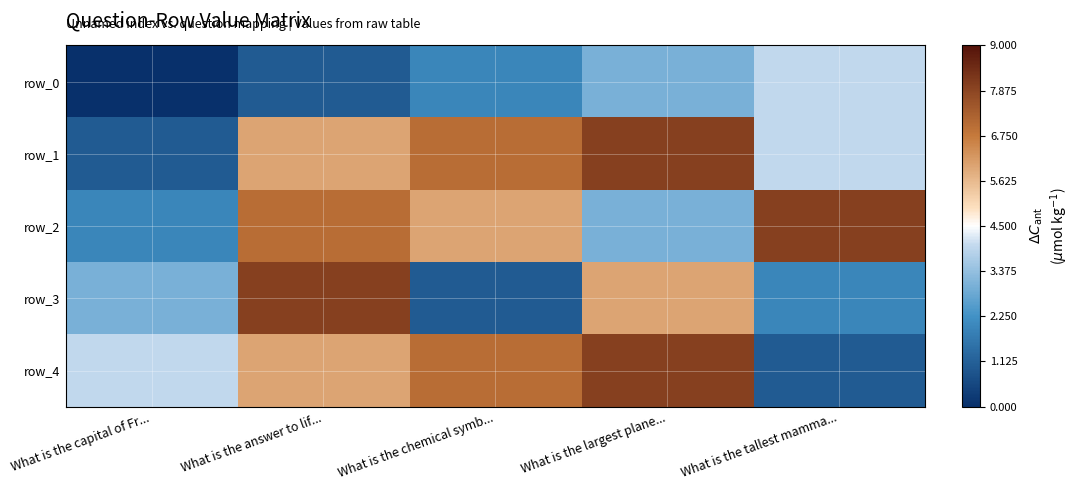

Reading left to right, list all the values displayed in this chart.

row_0: What is the capital of Fr...=0	What is the answer to lif...=1	What is the chemical symb...=2	What is the largest plane...=3	What is the tallest mamma...=4
row_1: What is the capital of Fr...=1	What is the answer to lif...=6	What is the chemical symb...=7	What is the largest plane...=8	What is the tallest mamma...=4
row_2: What is the capital of Fr...=2	What is the answer to lif...=7	What is the chemical symb...=6	What is the largest plane...=3	What is the tallest mamma...=8
row_3: What is the capital of Fr...=3	What is the answer to lif...=8	What is the chemical symb...=1	What is the largest plane...=6	What is the tallest mamma...=2
row_4: What is the capital of Fr...=4	What is the answer to lif...=6	What is the chemical symb...=7	What is the largest plane...=8	What is the tallest mamma...=1